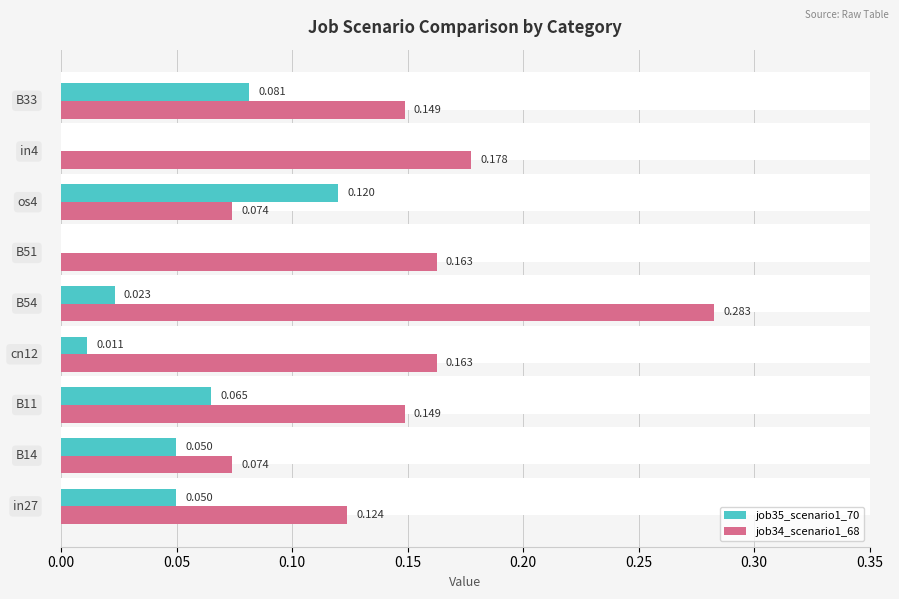

What is the average value of the job34_scenario1_68 series?

0.2